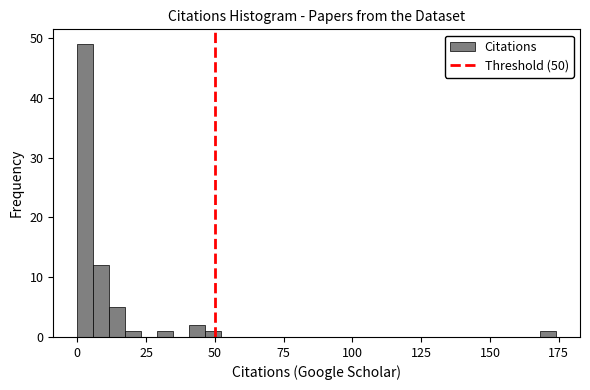

Read against the x-axis, roughly where is the centre of the tallest bar?

5